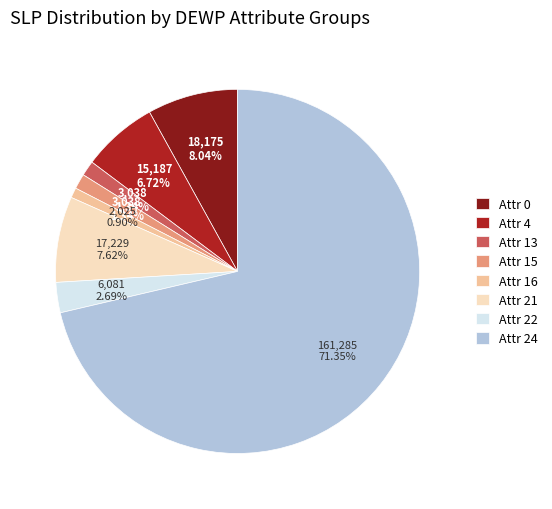

What is the largest slice in the pie chart?

Attr 24